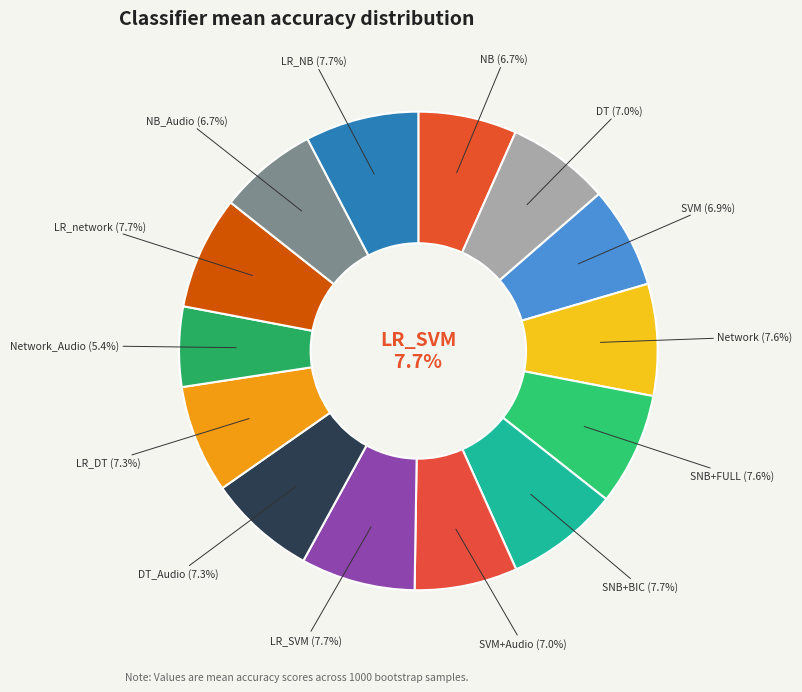

How much of the chart is everything except Network_Audio?

94.6%